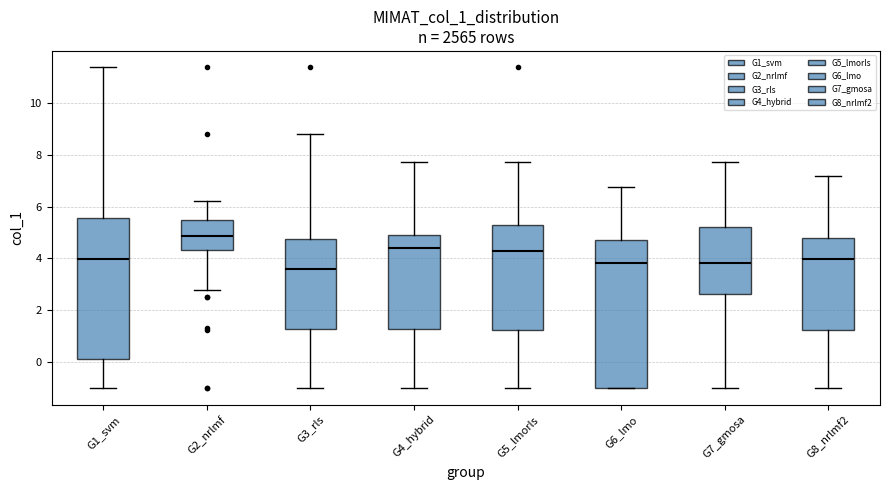

Which box has the highest median line?

G2_nrlmf